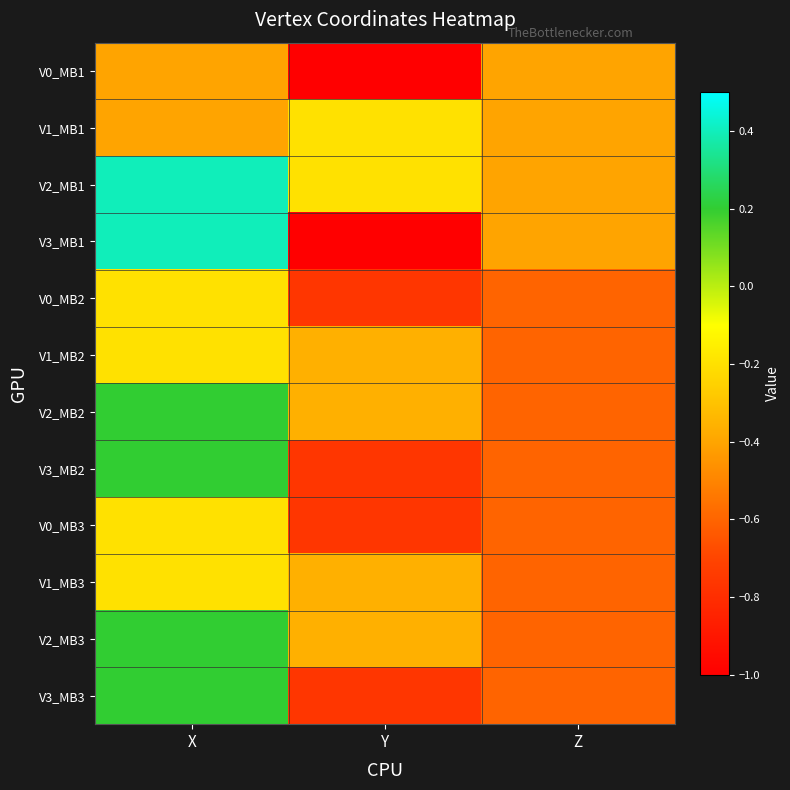

What is the greatest value displayed?

0.4